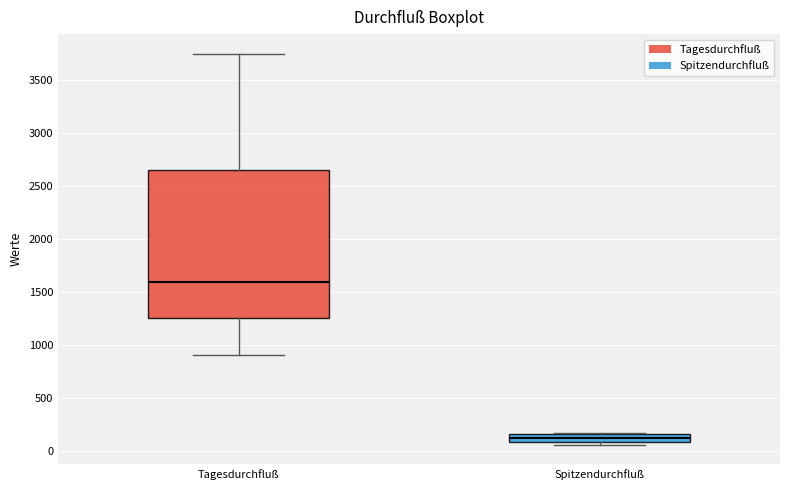

Reading left to right, read every box against the y-axis: the position of its median line, the range the box covers, and the ends of its whiskers. The values are not printed on the chart, so give them approximately, as read against the axis.

Tagesdurchfluß: median 1600, box 1250 to 2650, whiskers 900 to 3750
Spitzendurchfluß: median 100 (inside the box), box 100 to 150, whiskers 50 to 150